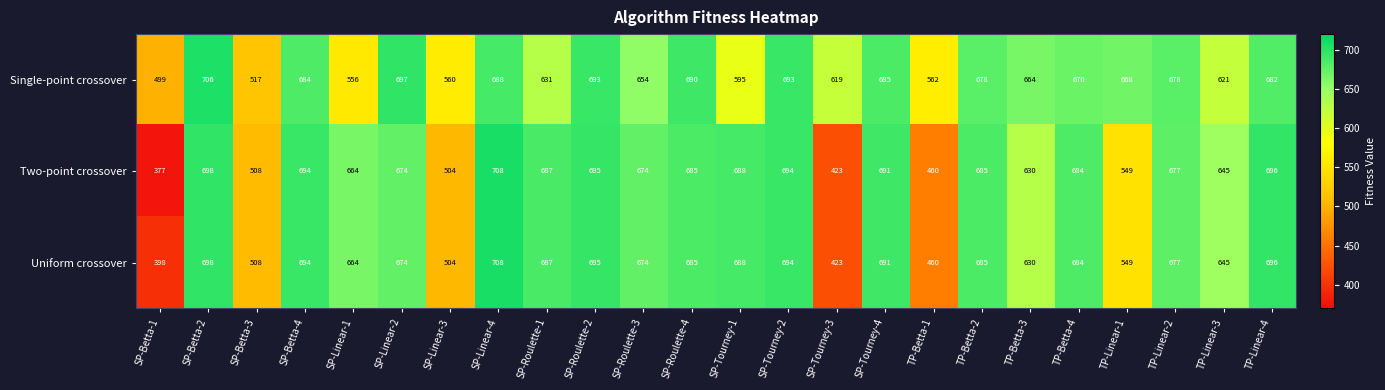

What is the minimum value shown in the chart?

377